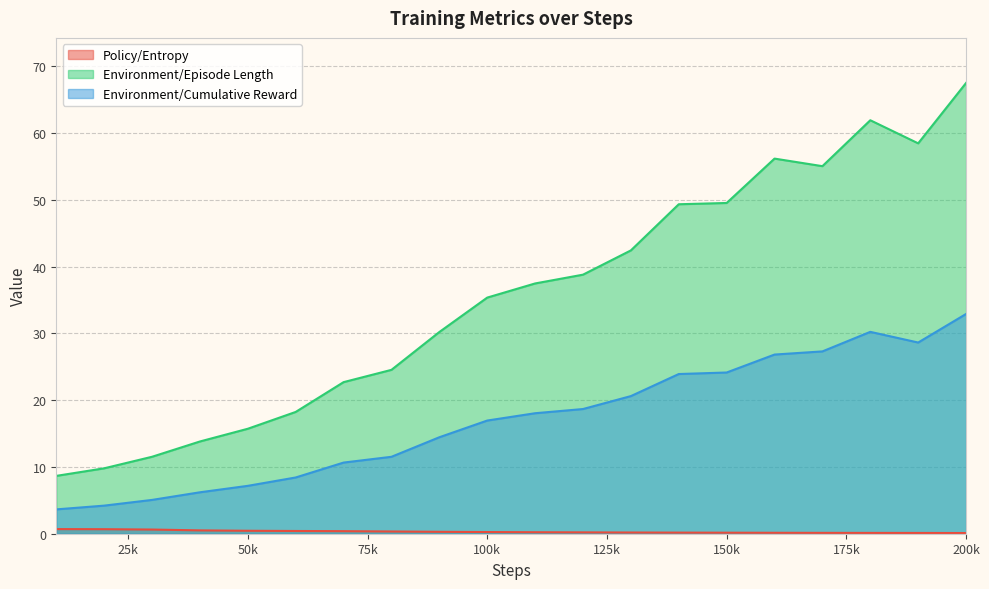

Reading left to right, extract all data points from this chart.

Policy/Entropy: 0.7	0.7	0.6	0.5	0.4	0.4	0.4	0.3	0.3	0.3	0.2	0.2	0.2	0.2	0.2	0.1	0.1	0.1	0.1	0.1
Environment/Episode Length: 8.7	9.8	11.5	13.8	15.7	18.2	22.7	24.5	30.2	35.4	37.5	38.8	42.4	49.4	49.5	56.2	55.1	61.9	58.5	67.5
Environment/Cumulative Reward: 3.6	4.2	5.1	6.2	7.2	8.4	10.7	11.5	14.5	17.0	18.0	18.7	20.6	23.9	24.1	26.8	27.3	30.2	28.6	32.9